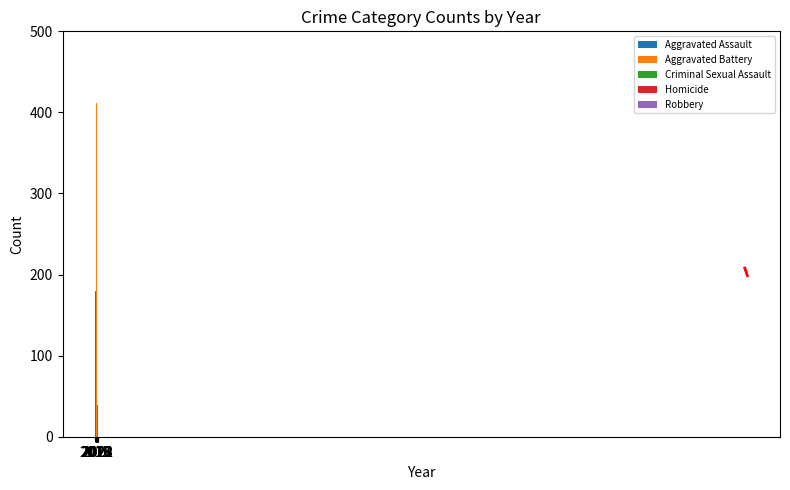

What is the total value across all series at 2021?

1008